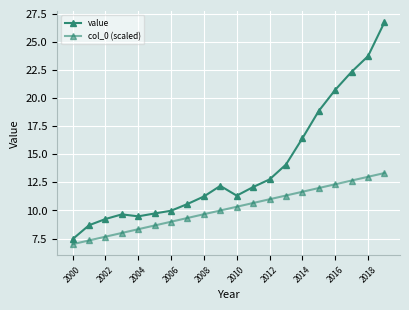

Which category has the lowest value in the col_0 (scaled) series?

2000